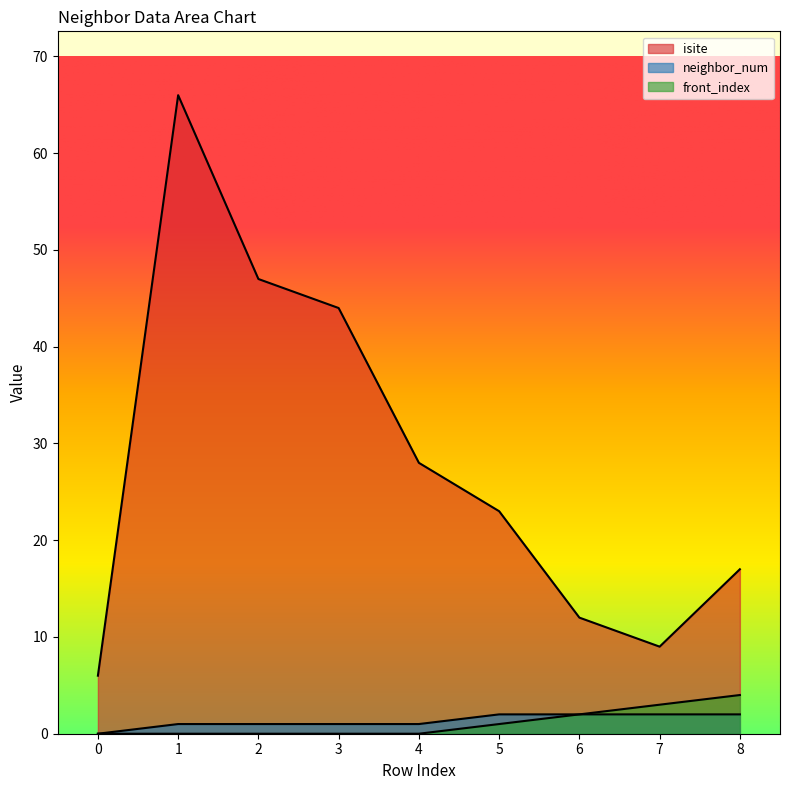

What is the average value of the front_index series?

1